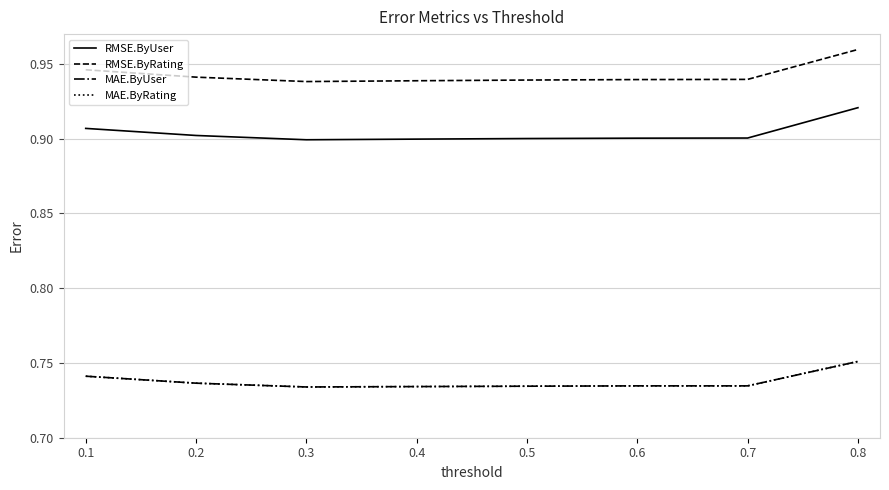

List the series in order of their peak value, lowest first.

MAE.ByUser, MAE.ByRating, RMSE.ByUser, RMSE.ByRating